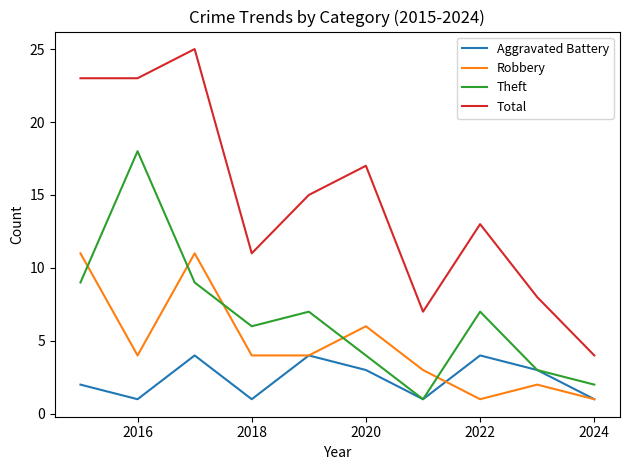

True or false: Total and Robbery intersect in this chart.

False